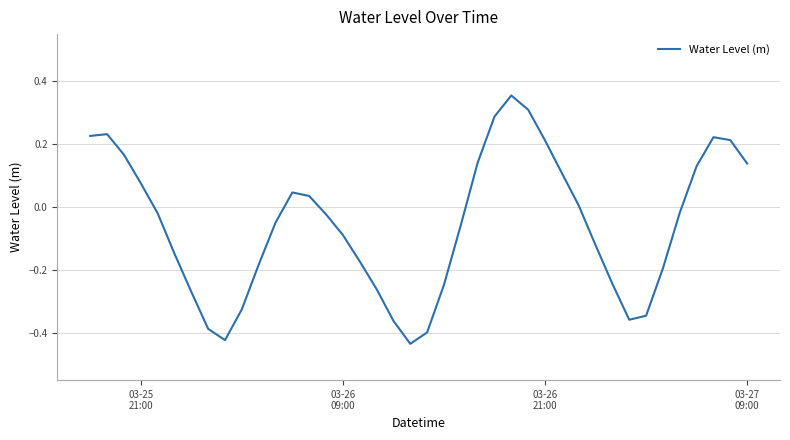

What is the difference between the maximum and minimum values?

0.8